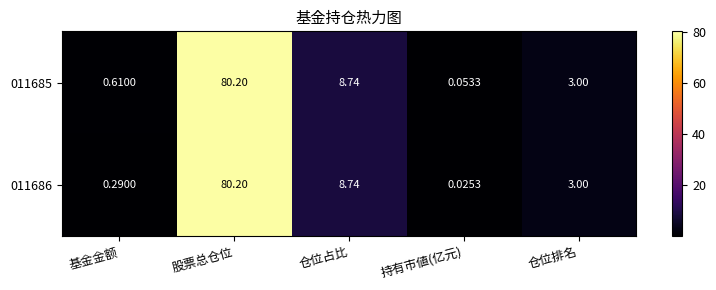

List the series in order of their overall mean, highest first.

011685, 011686